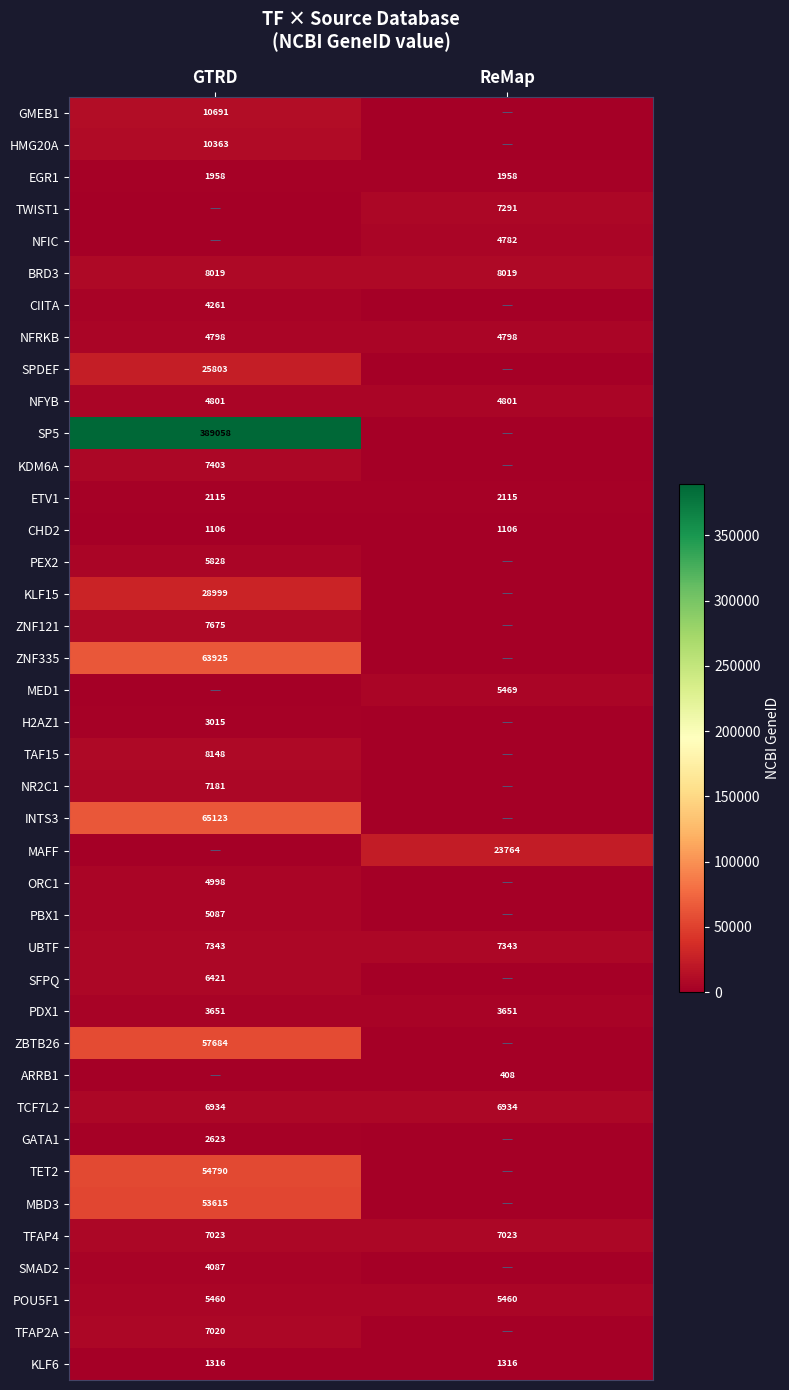

True or false: EGR1 has a value of 3489 at GTRD.

False